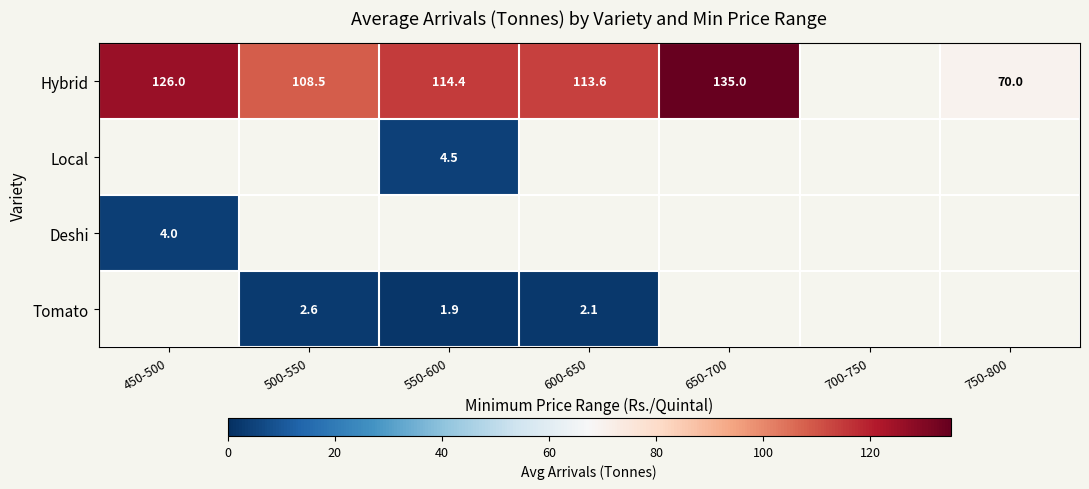

Is it true that Deshi equals 6.3 at 450-500?

False